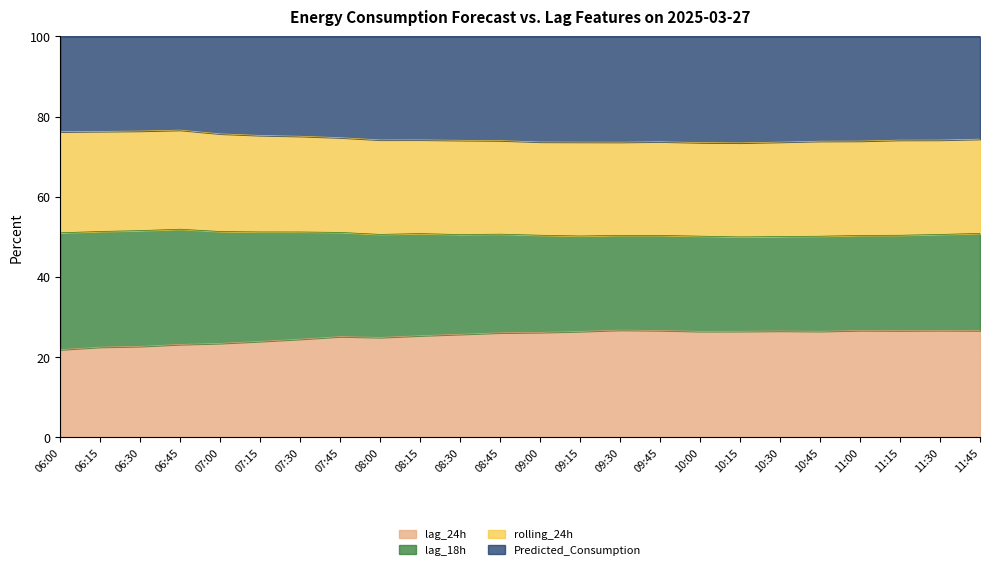

What is the label of the 19th point from the right?

07:15